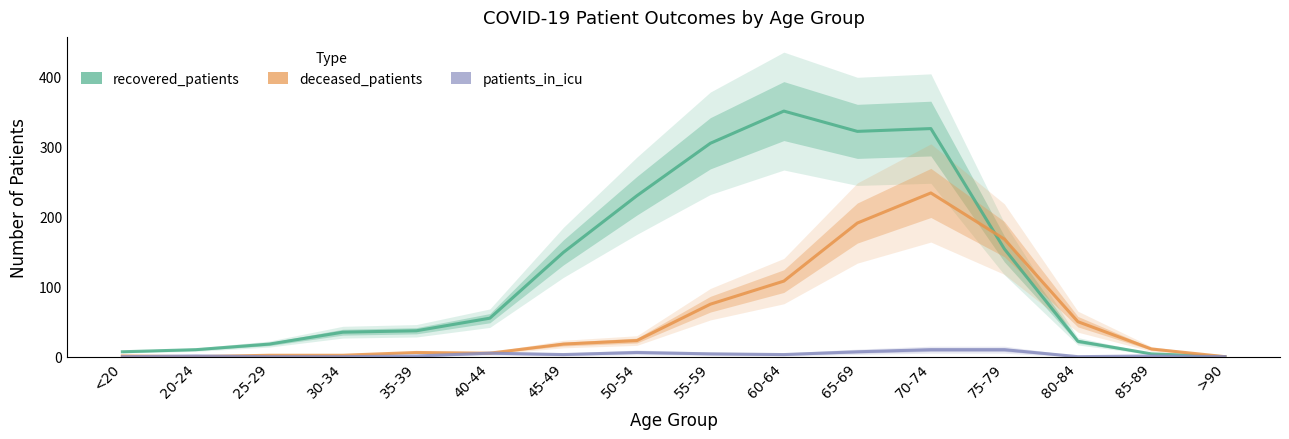

What is the difference between the patients_in_icu values at 60-64 and 30-34?

3